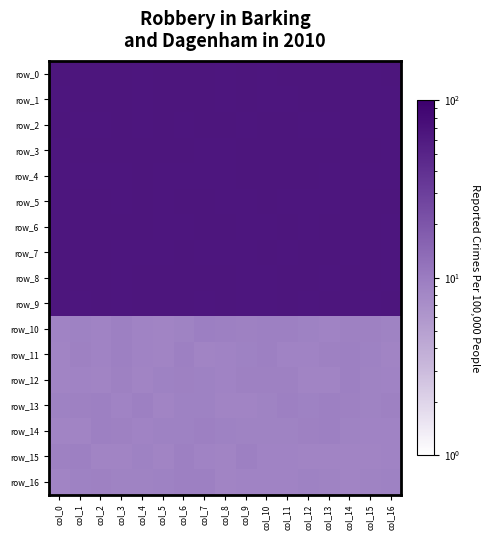

At which label does row_1 reach its minimum?

col_10